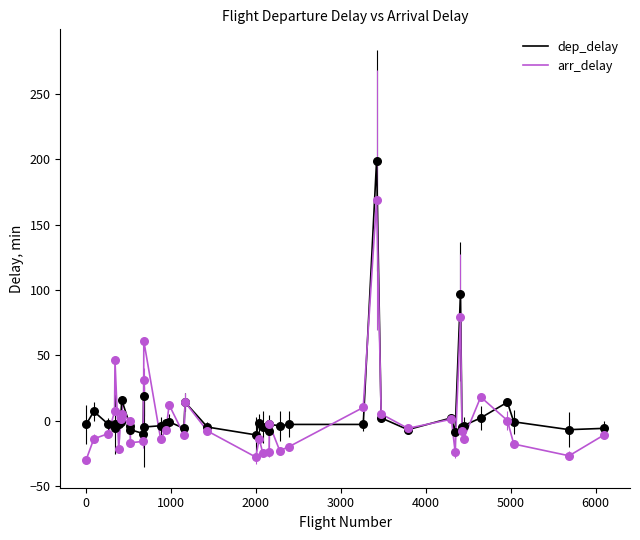

What are all the series names shown in the legend?

dep_delay, arr_delay